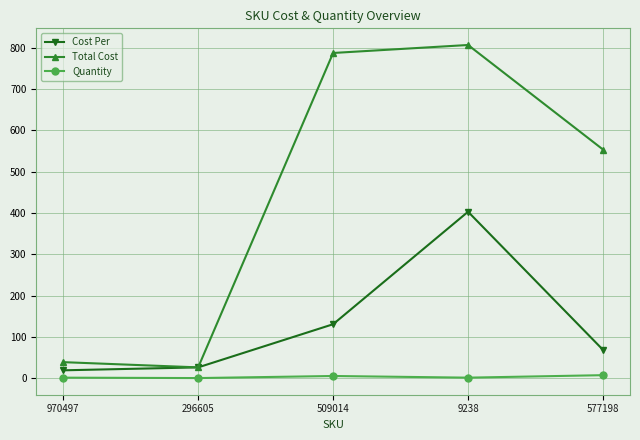

At which category is the sum across all series the highest?

9238